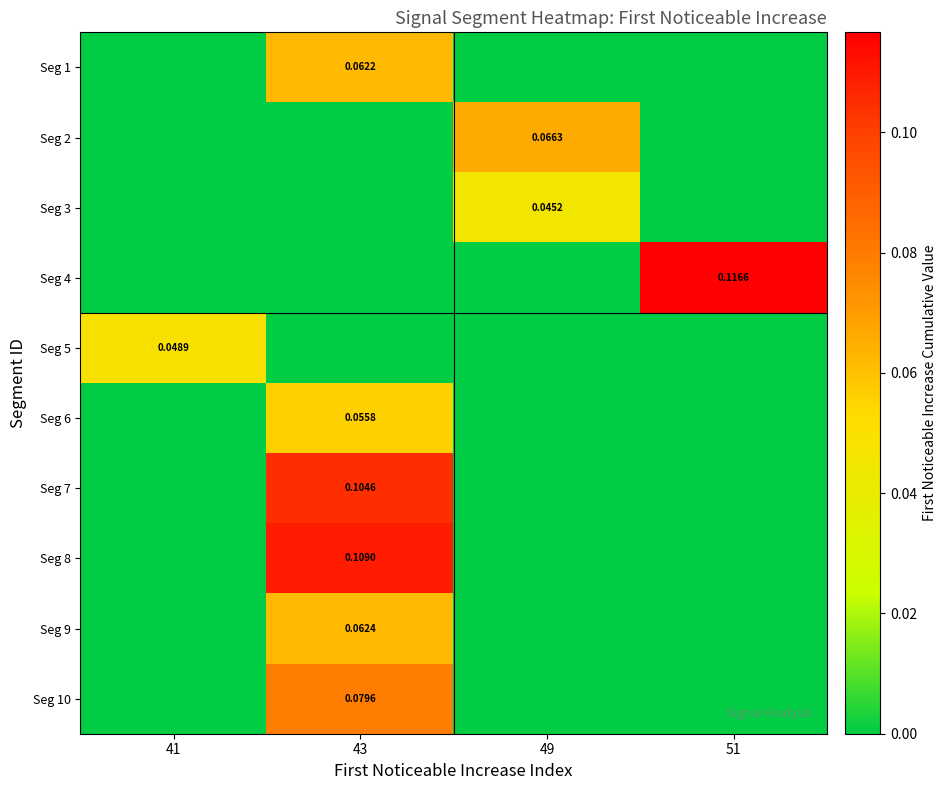

What is the difference between the highest and lowest values at 51?

0.1